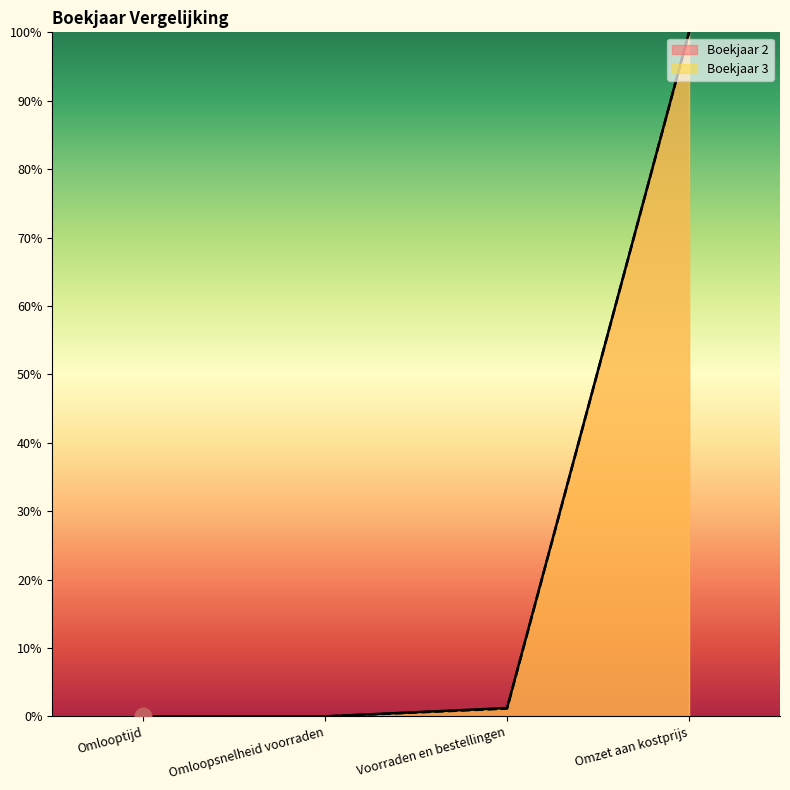

Which label corresponds to the largest value in the chart?

Omzet aan kostprijs